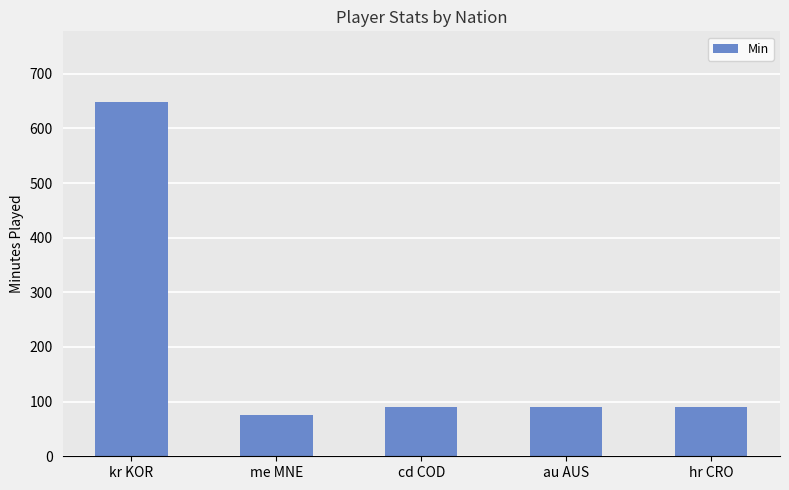

What is the average value?

199